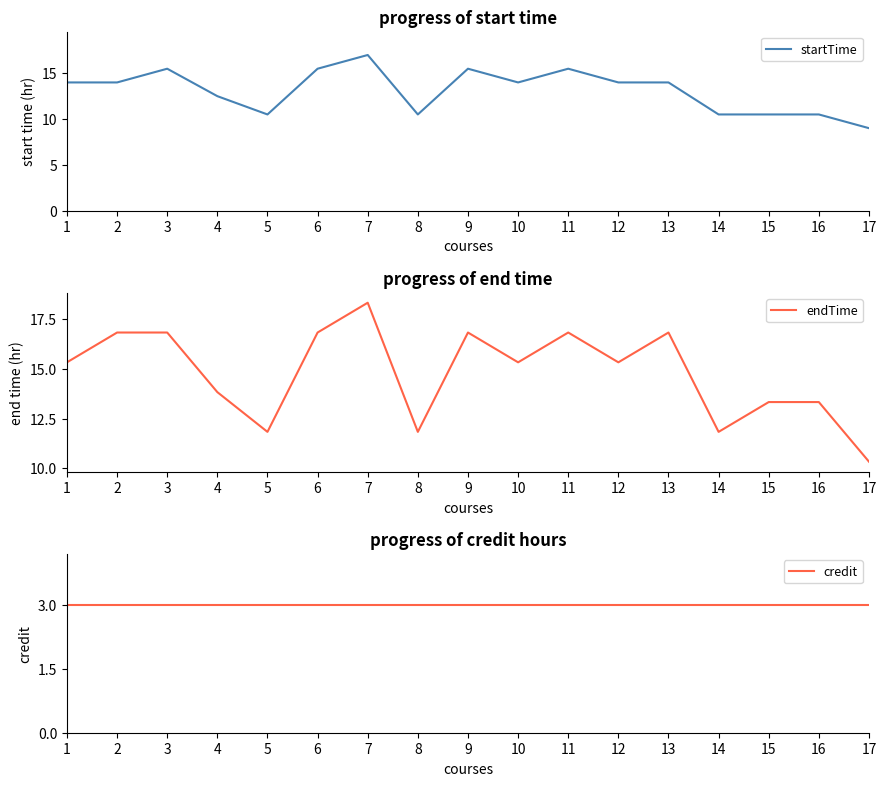

List the labels in order of startTime value, smallest first.

17, 5, 8, 14, 15, 16, 4, 1, 2, 10, 12, 13, 3, 6, 9, 11, 7